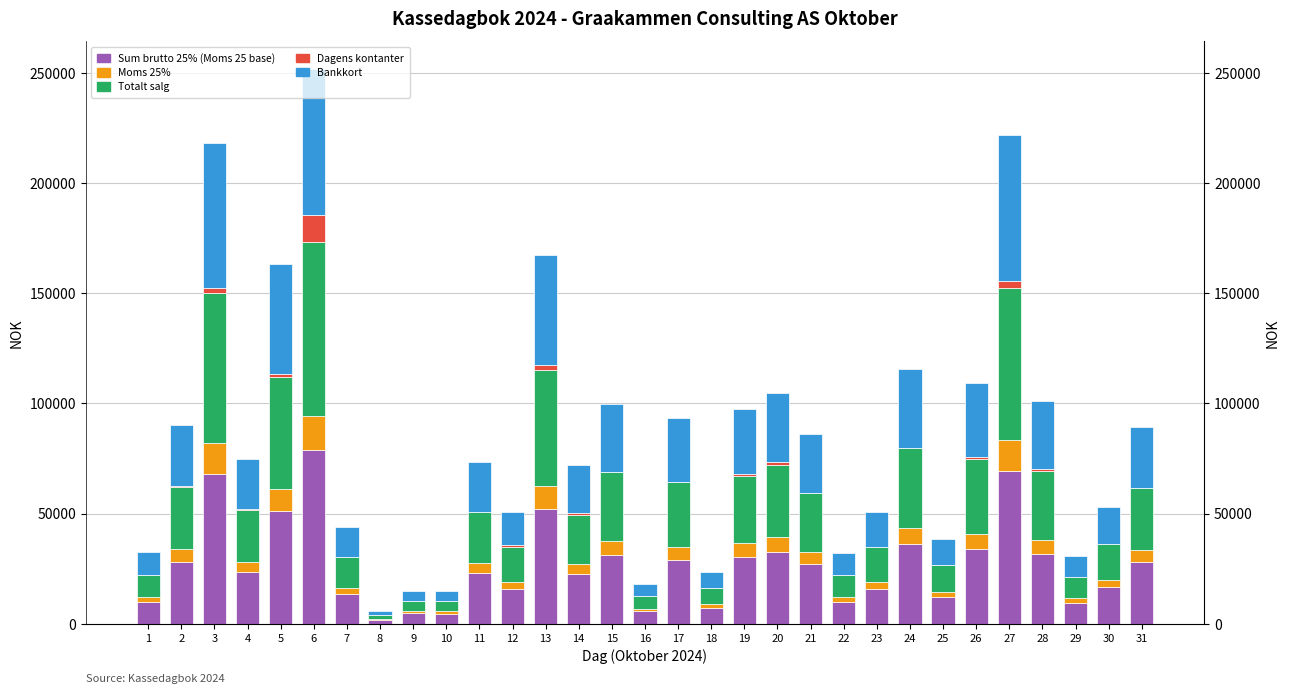

Reading left to right, list all the values displayed in this chart.

Sum brutto 25% (Moms 25 base): 10067.0	28226.0	68157.0	23429.0	50974.0	78643.0	13696.0	1749.0	4697.0	4651.0	22946.0	15890.0	52241.0	22507.0	31214.0	5658.0	29145.0	7287.0	30386.0	32666.8	26965.0	10088.0	15862.0	36174.0	12070.0	34018.0	69341.0	31544.0	9592.0	16486.0	27902.0
Moms 25%: 2013.4	5645.2	13631.4	4685.8	10194.8	15728.6	2739.2	349.8	939.4	930.2	4589.2	3178.0	10448.2	4501.4	6242.8	1131.6	5829.0	1457.4	6077.2	6533.3	5393.0	2017.6	3172.4	7234.8	2414.0	6803.6	13868.2	6308.8	1918.4	3297.2	5580.4
Totalt salg: 10142.0	28226.0	68177.0	23429.0	50974.0	78643.0	13696.0	1749.0	4697.0	4651.0	22946.0	15890.0	52241.0	22507.0	31214.0	5658.0	29145.0	7287.0	30386.0	32741.7	26965.0	10088.0	15862.0	36174.0	12070.0	34108.0	69341.0	31544.0	9592.0	16486.0	27902.0
Dagens kontanter: 0.0	415.0	2449.0	582.0	1102.0	12485.0	0.0	0.0	0.0	103.0	0.0	807.0	2682.0	552.0	0.0	0.0	383.0	0.0	1160.0	1278.0	0.0	0.0	0.0	0.0	0.0	913.0	2792.0	606.0	0.0	0.0	0.0
Bankkort: 10142.0	27811.0	65728.0	22847.0	49872.0	66158.0	13696.0	1749.0	4697.0	4548.0	22946.0	15083.0	49559.0	21955.0	31214.0	5658.0	28762.0	7287.0	29226.0	31463.7	26965.0	10088.0	15862.0	36174.0	12070.0	33195.0	66549.0	30938.0	9592.0	16486.0	27902.0